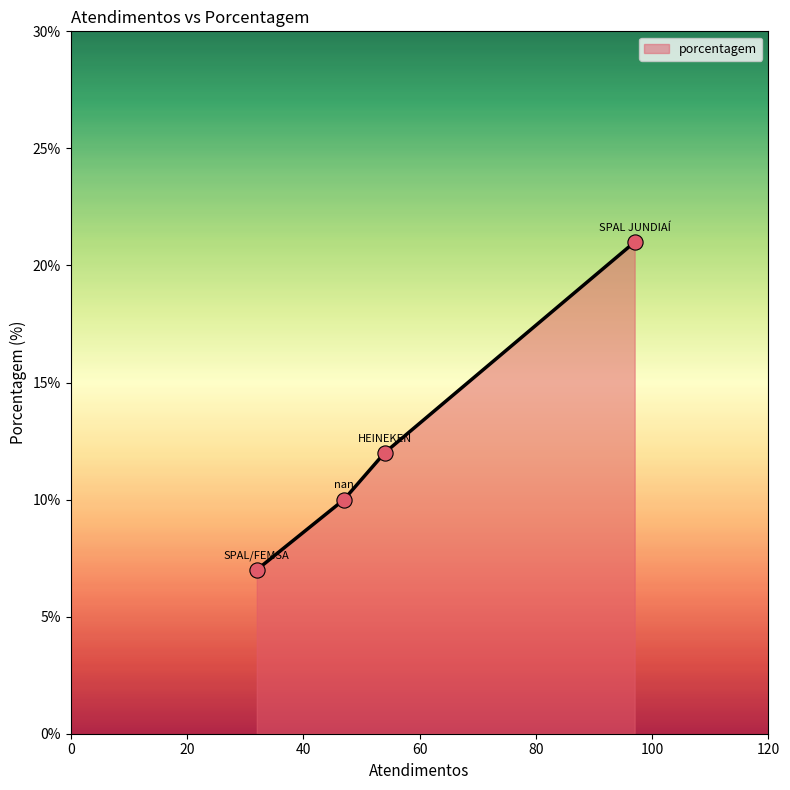

What is the sum of all values?

50